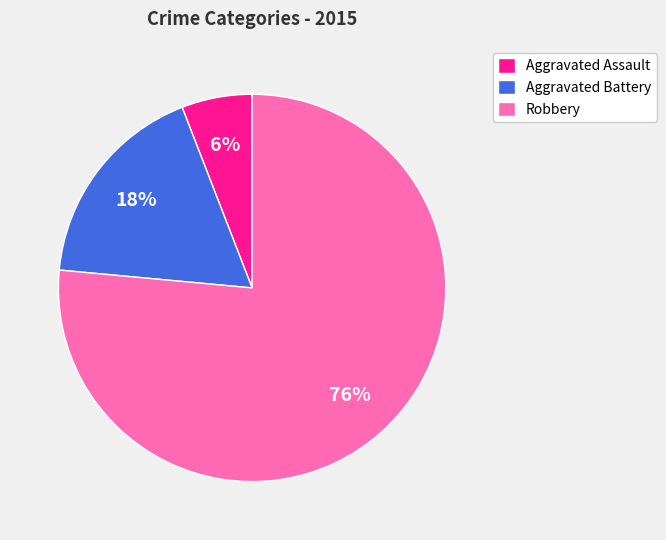

To the nearest percent, what percentage of the pie is Aggravated Assault?

6%